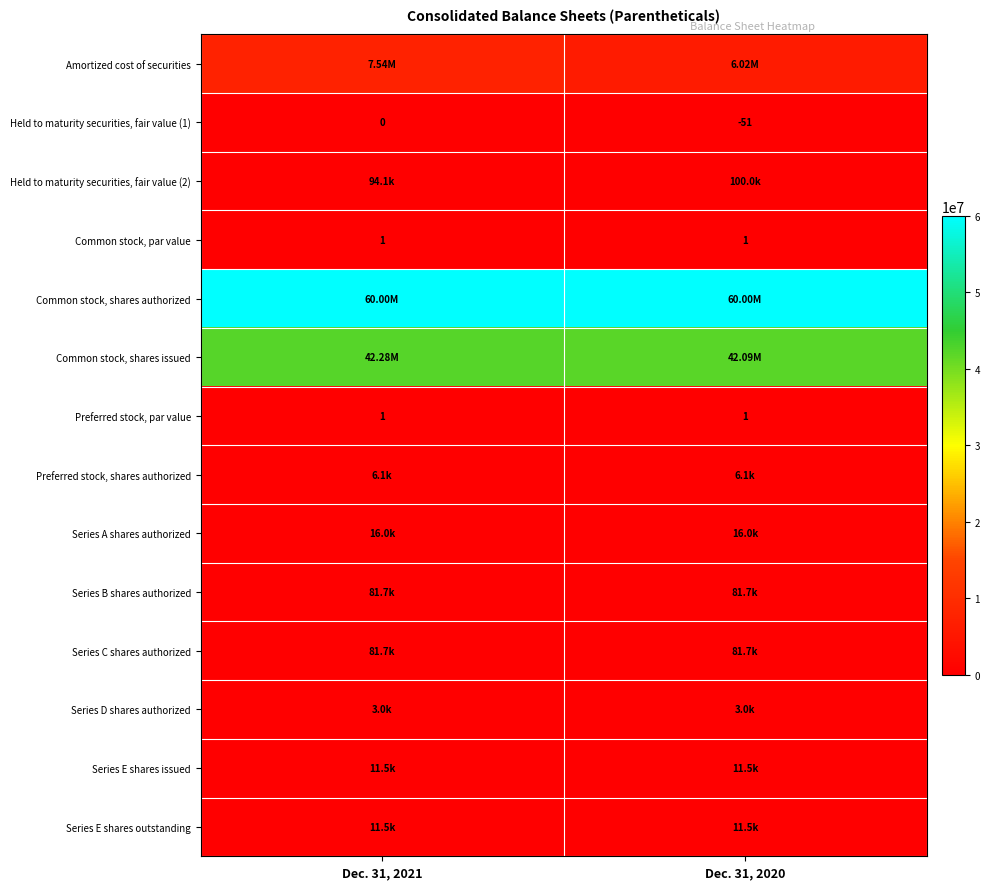

What is the spread (max minus min) of values at Dec. 31, 2020?

60000051